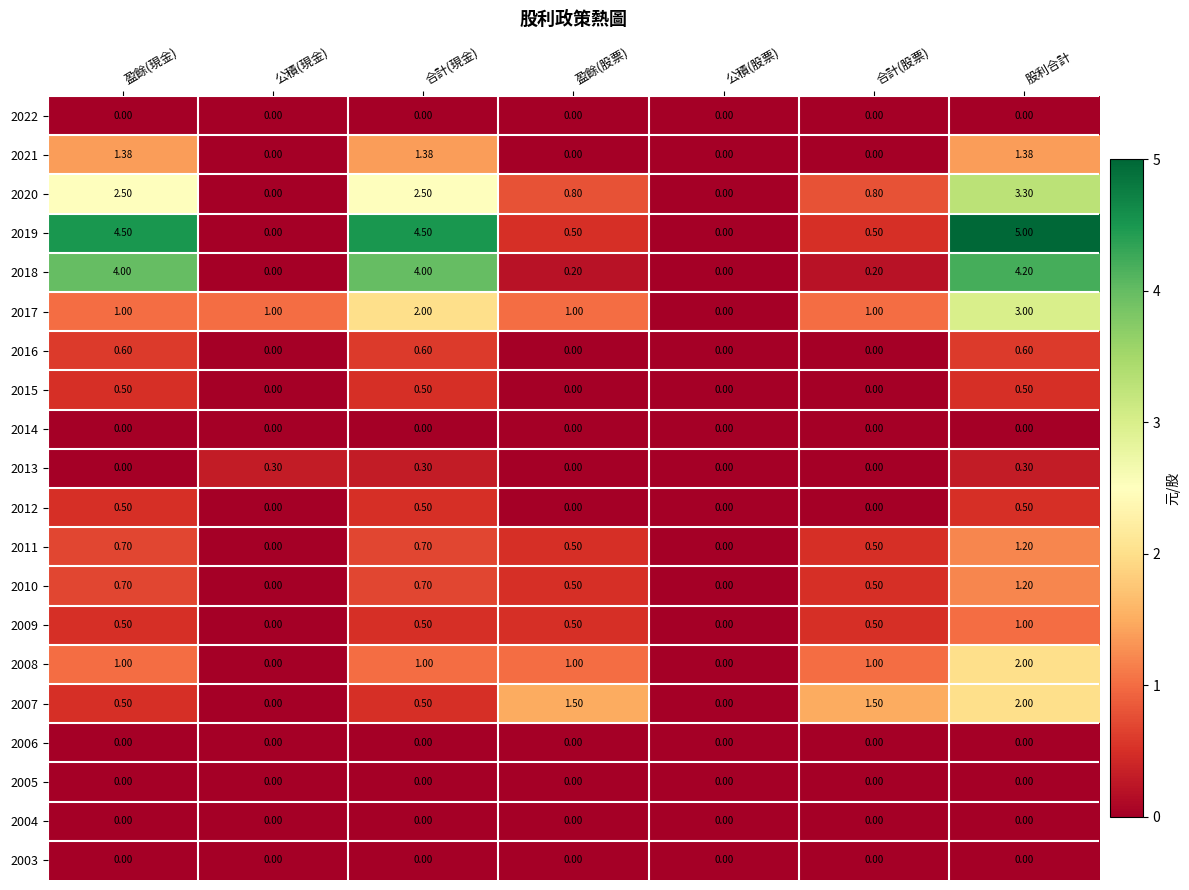

Which label corresponds to the largest value in the chart?

股利合計